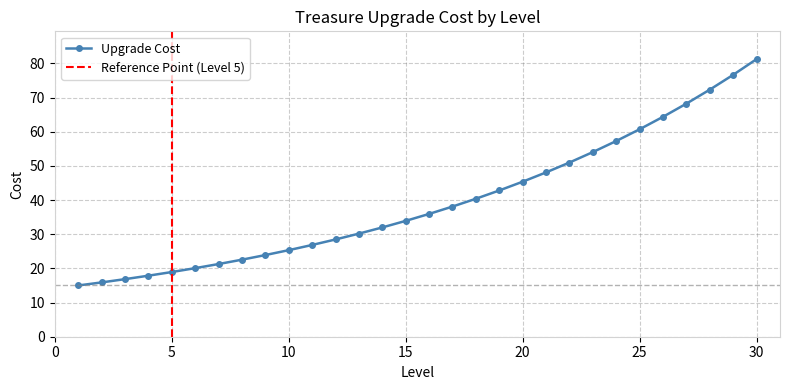

Does the chart have visible grid lines?

Yes